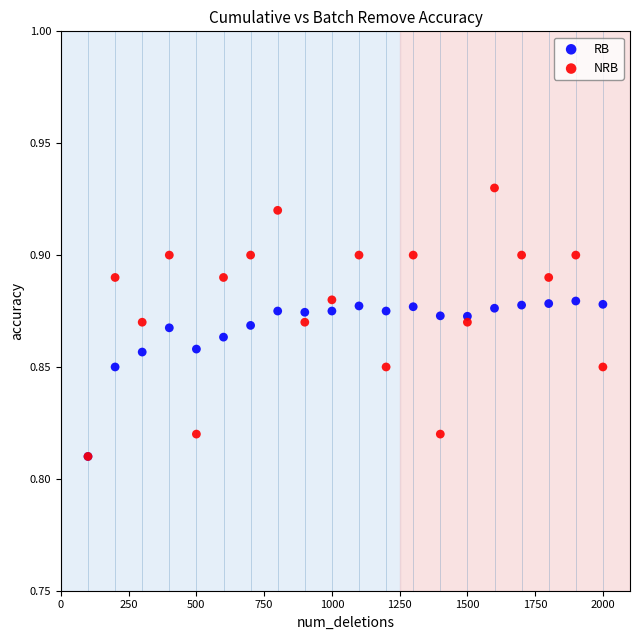

Which series has the widest spread of Y values?

NRB